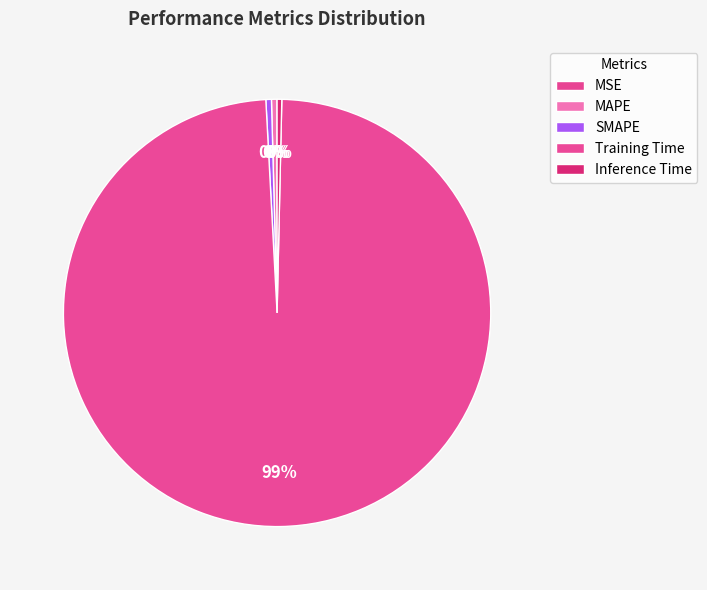

What is the change in value from SMAPE to Training Time?

+1.7